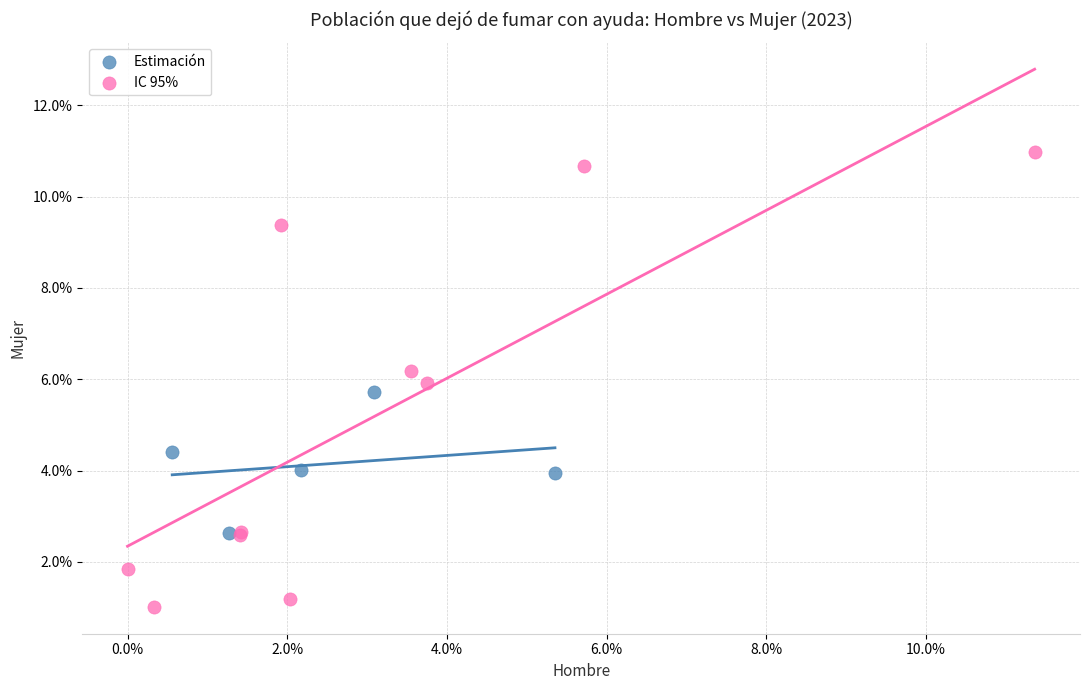

What are all the series names shown in the legend?

Estimación, IC 95%